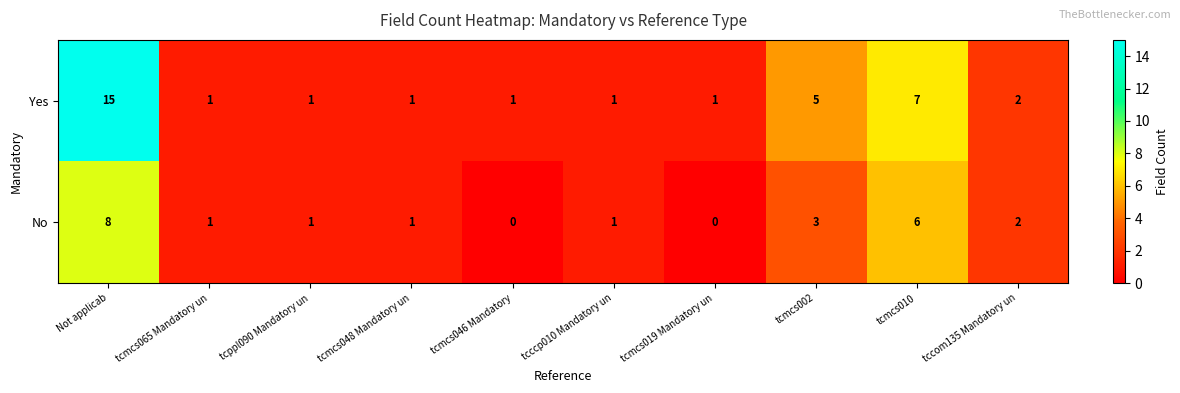

Where is Yes nearest to the value 8?

tcmcs010